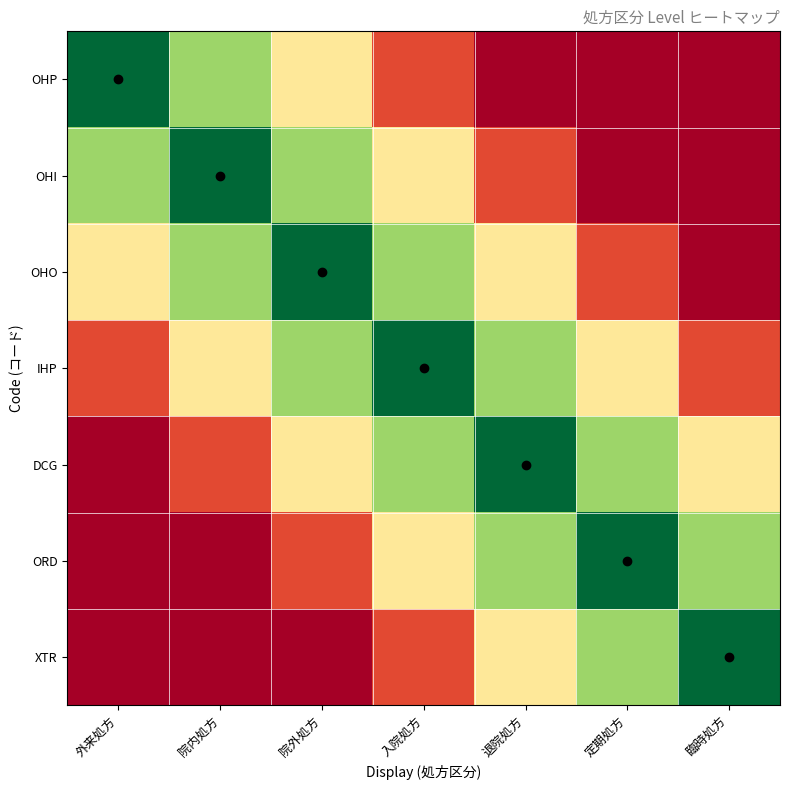

Rank the series at 臨時処方 from highest to lowest value.

XTR, ORD, DCG, IHP, OHP, OHI, OHO